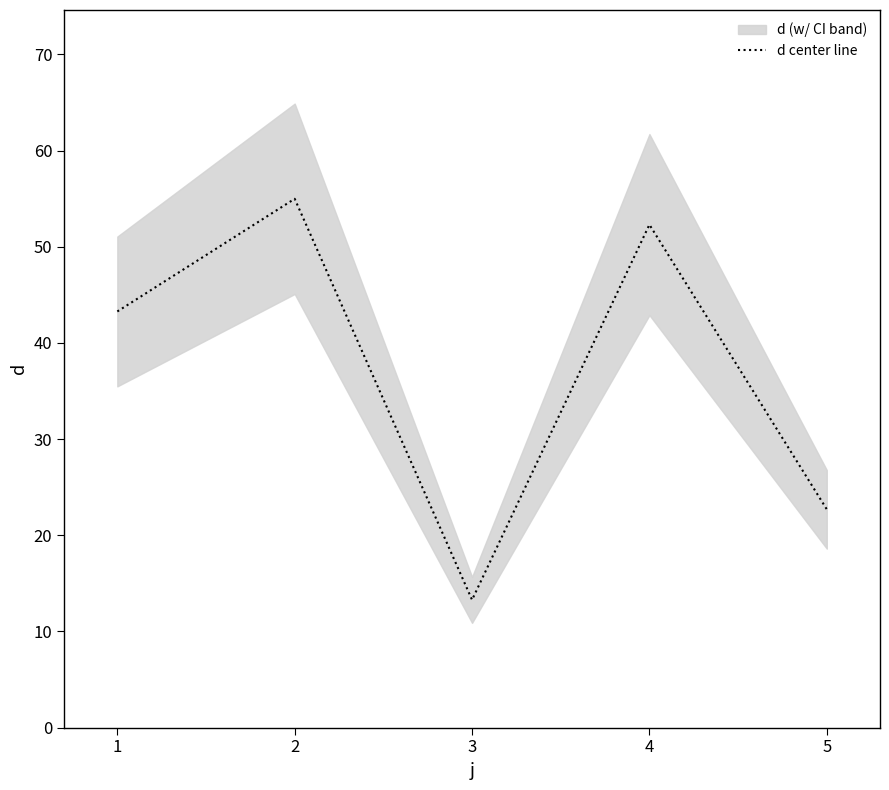

How many categories are shown in the chart?

5